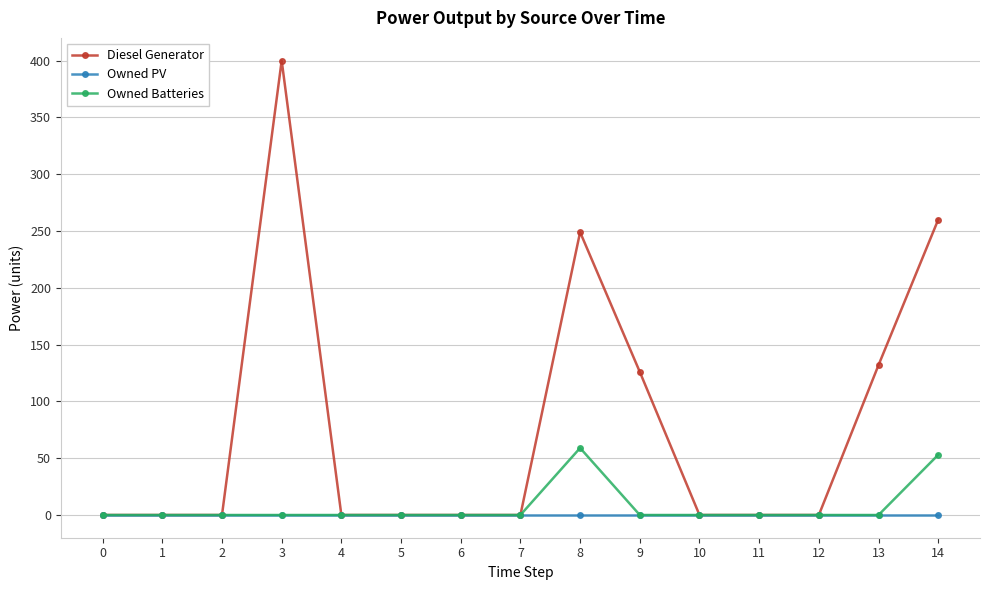

Rank the series by their maximum value, from lowest to highest.

Owned PV, Owned Batteries, Diesel Generator